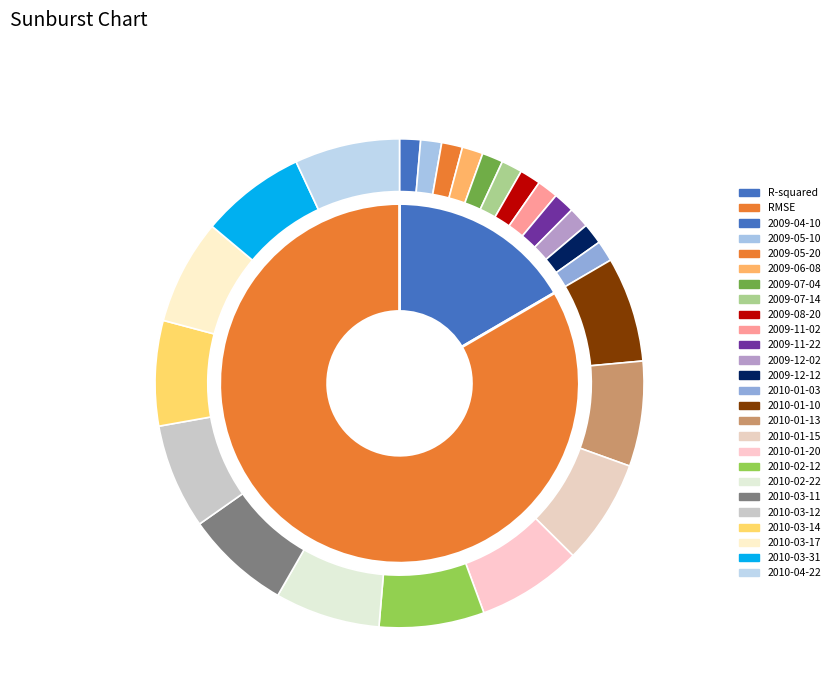

How many slices are in this pie chart?

2